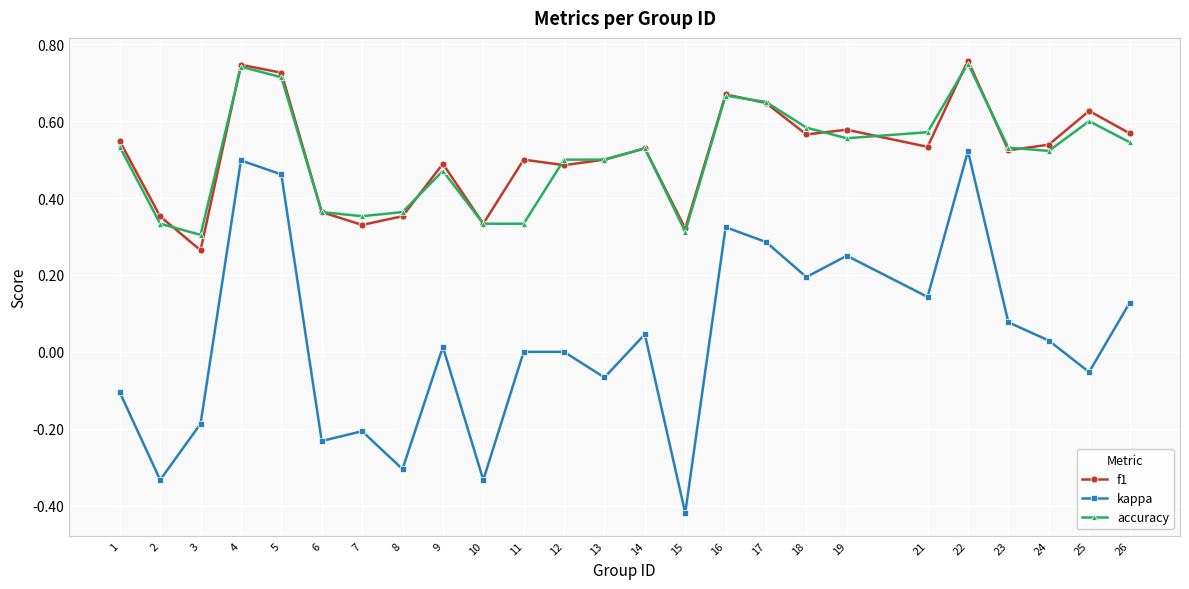

Is the value of f1 at 6 greater than the value of kappa at 23?

Yes